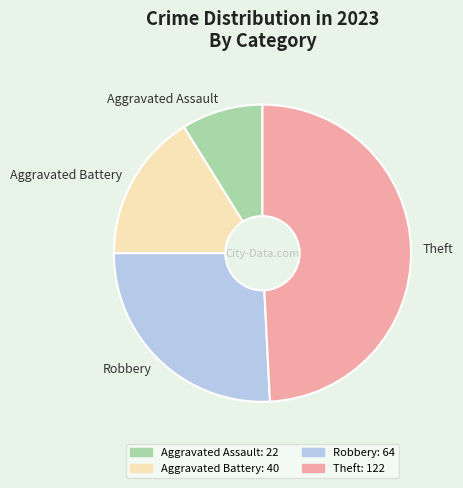

Is the sum of Robbery and Aggravated Battery greater than half?

No